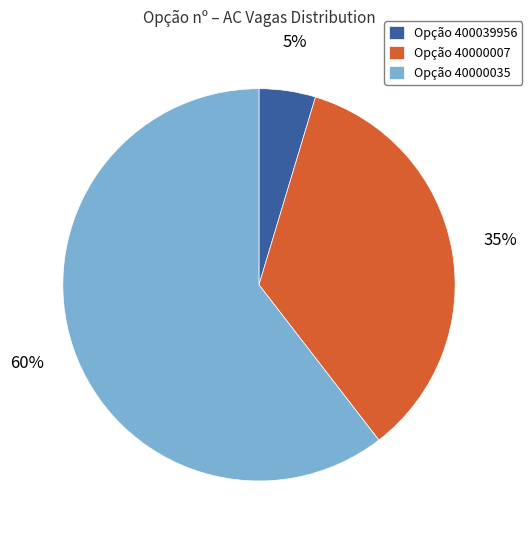

True or false: Opção 40000035 accounts for 49% of the total.

False